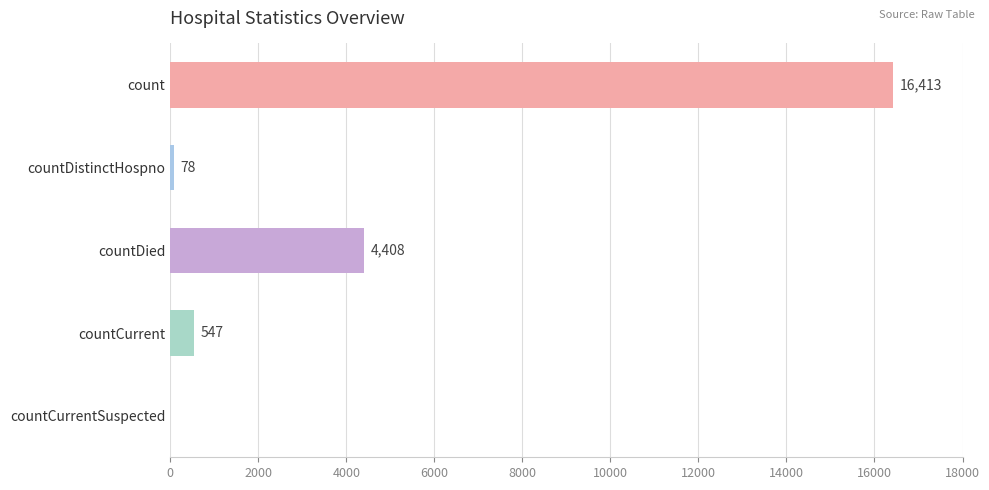

The value at countCurrent is 547. True or false?

True